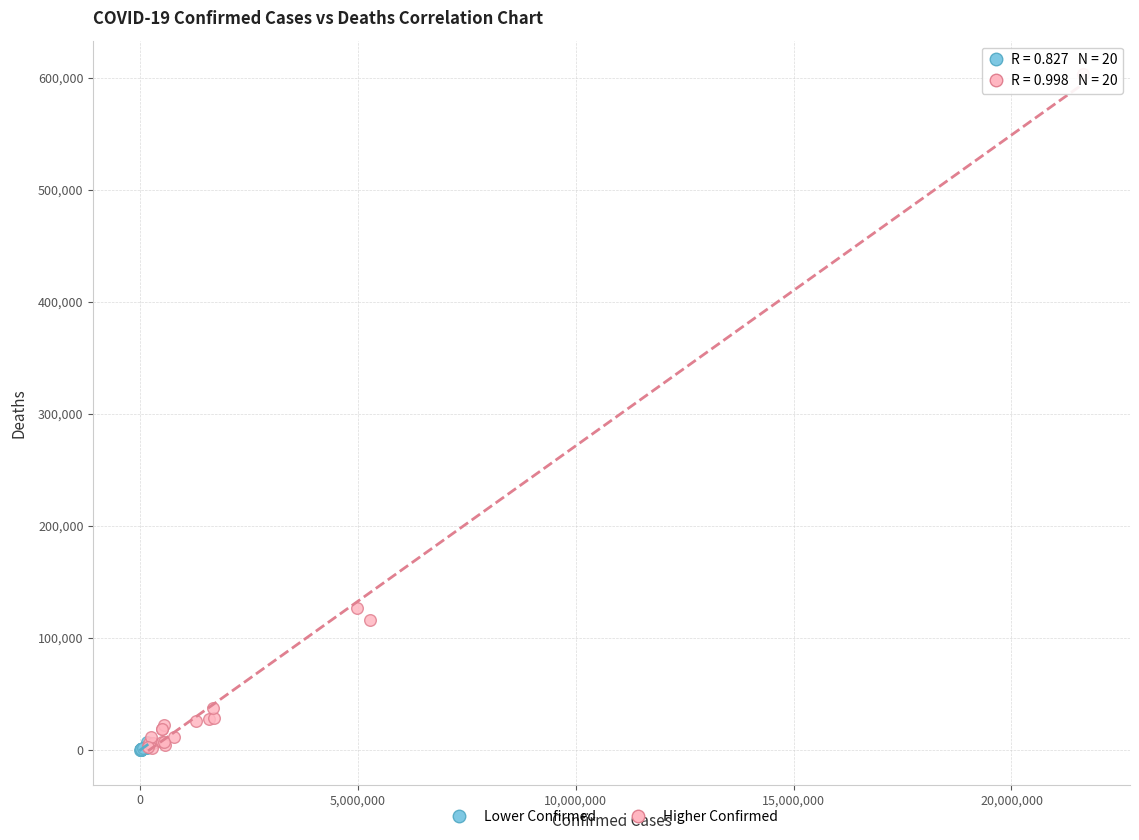

Which series has the widest spread of Y values?

Higher Confirmed